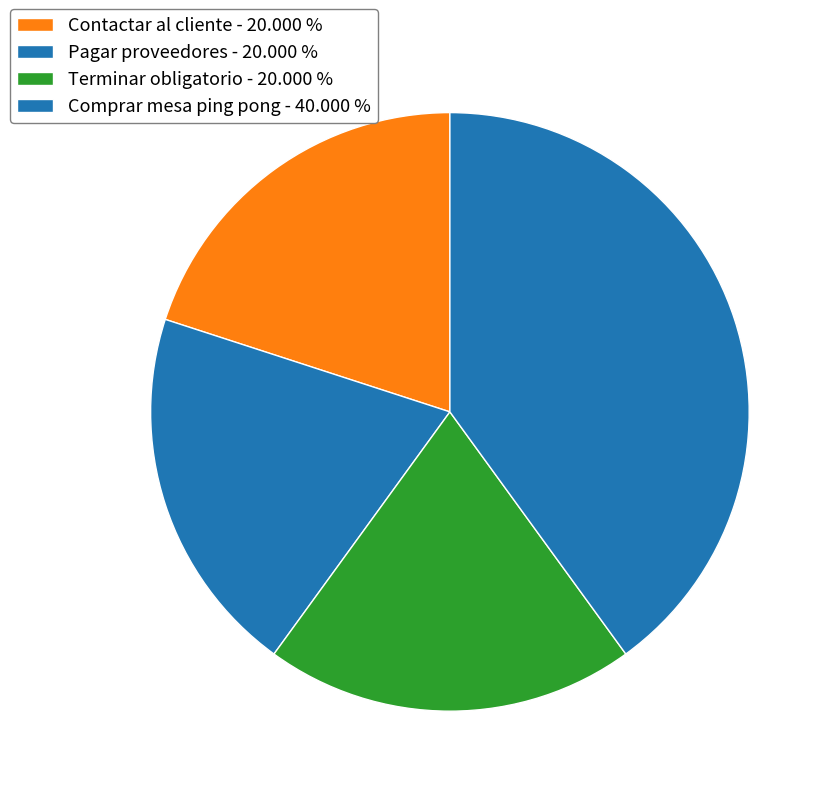

How much of the chart is everything except Pagar proveedores?

80.0%